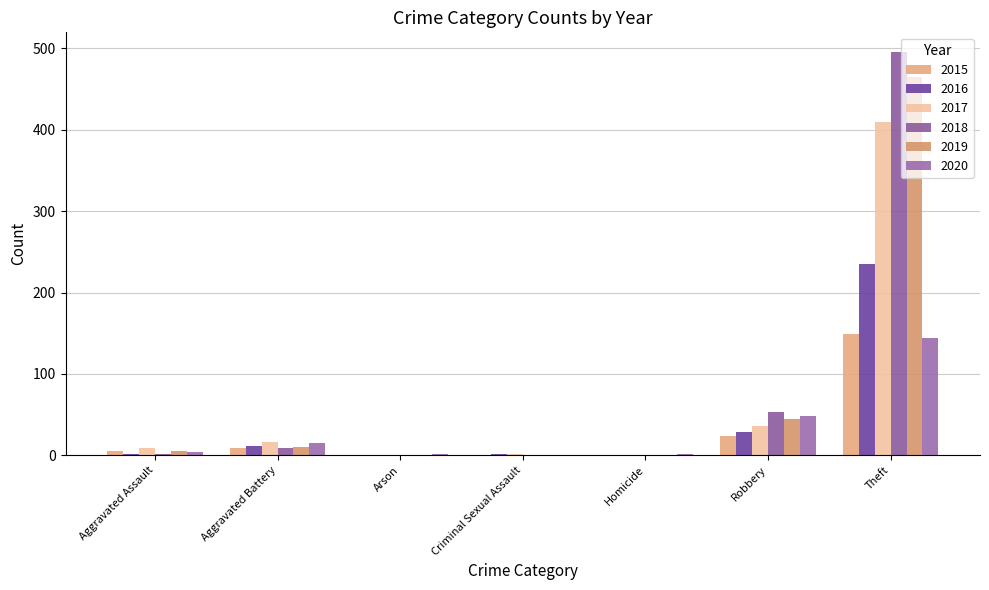

What is the difference between the highest and lowest values at Theft?

351